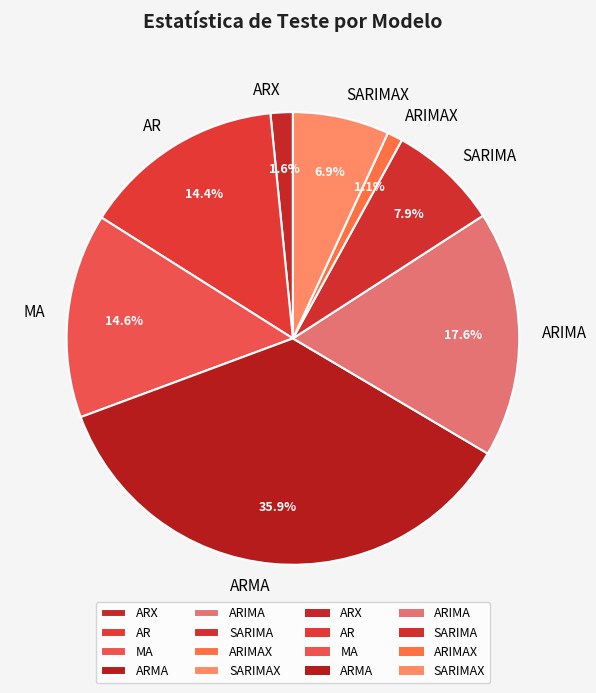

How many slices are in this pie chart?

8